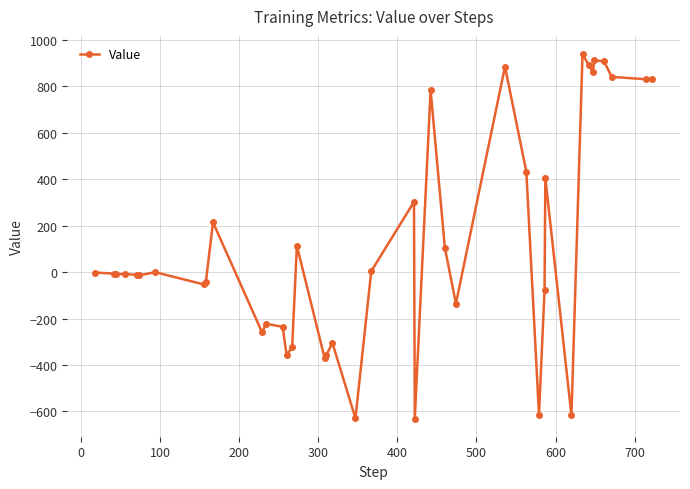

Count the number of data series in this chart.

1